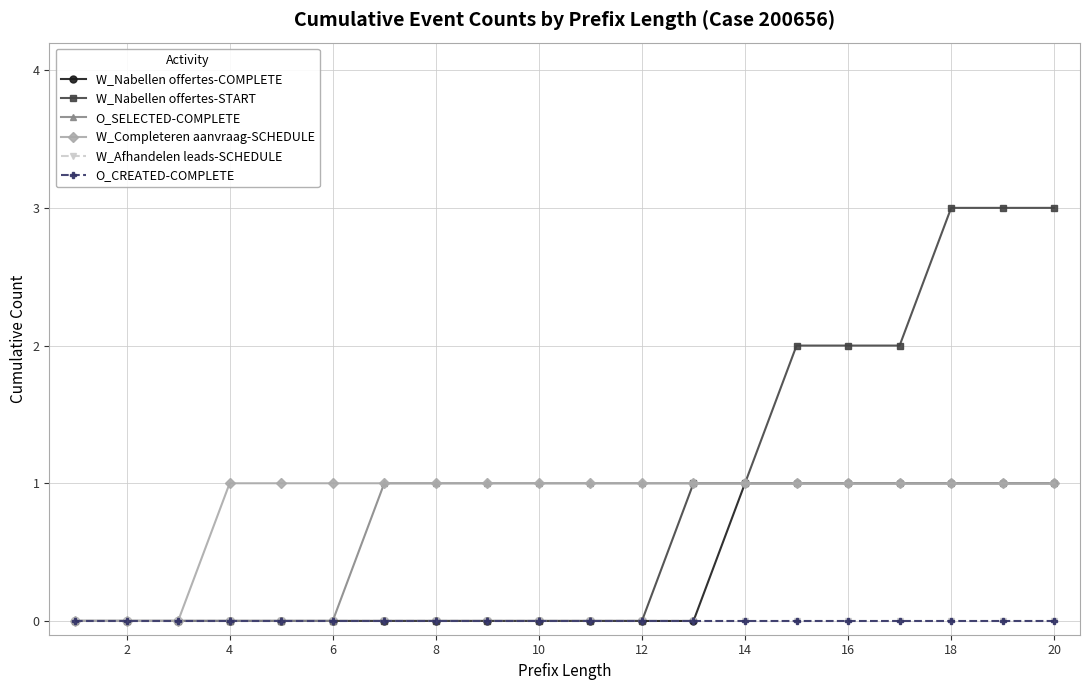

Is this an area chart (filled region under the line)?

No